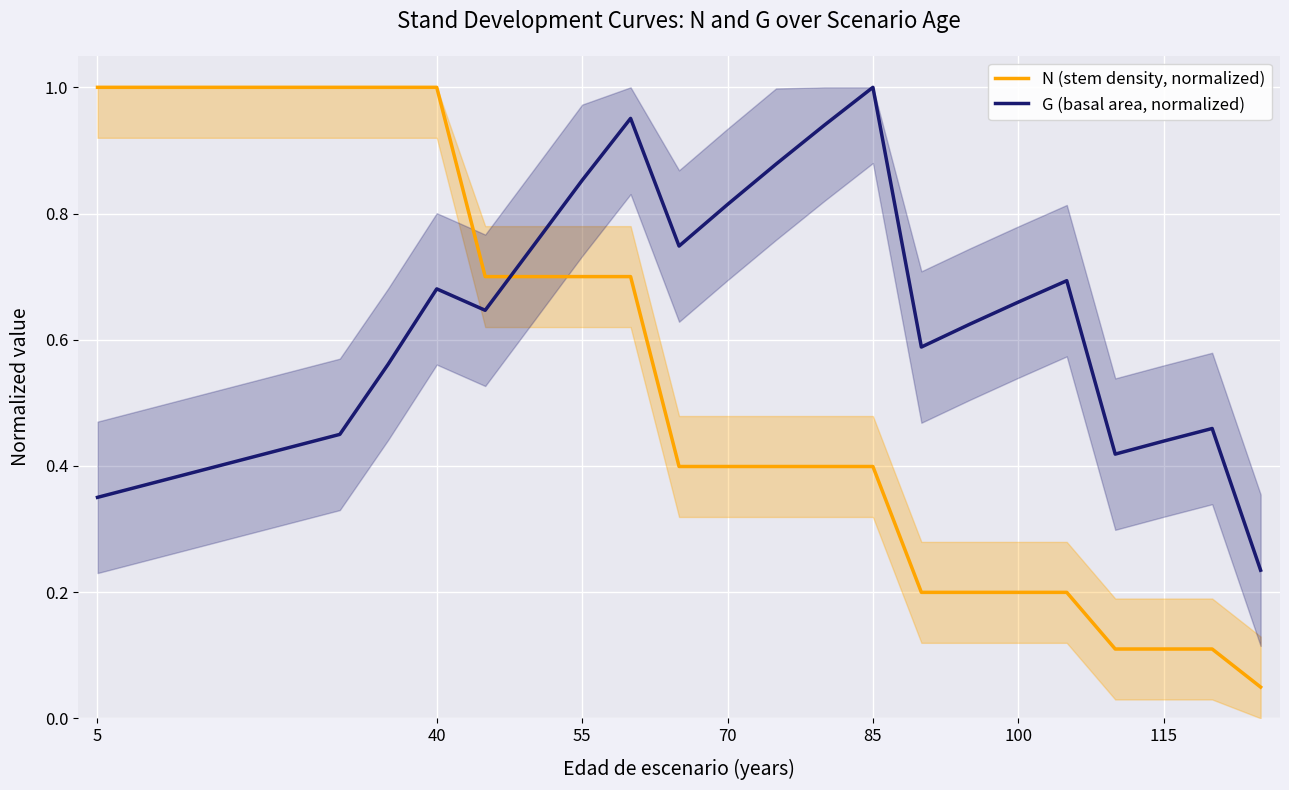

Rank the series by their maximum value, from lowest to highest.

N (stem density, normalized), G (basal area, normalized)